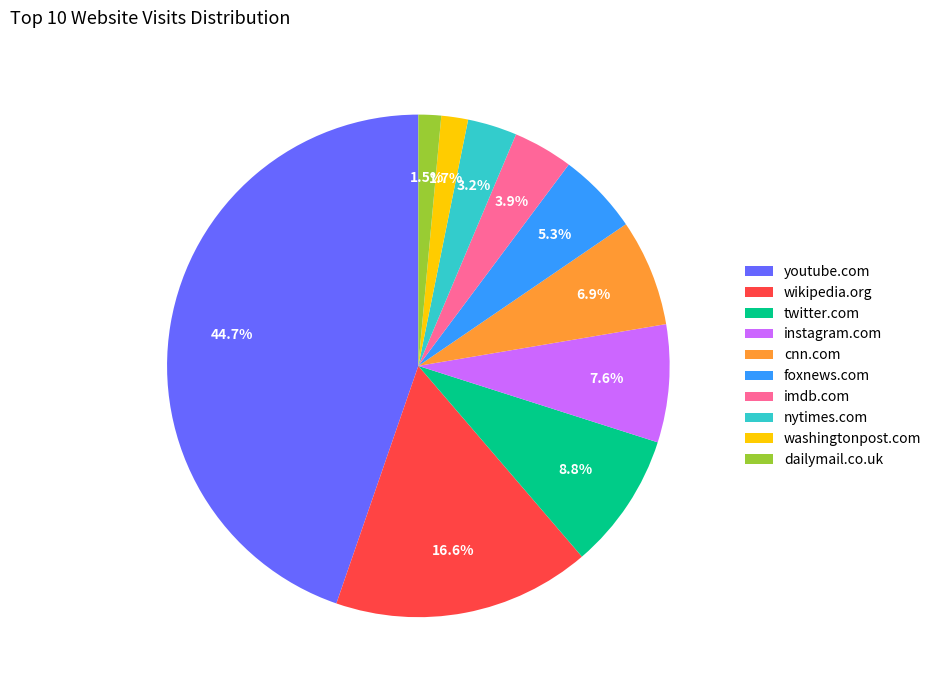

How many segments does this pie chart have?

10